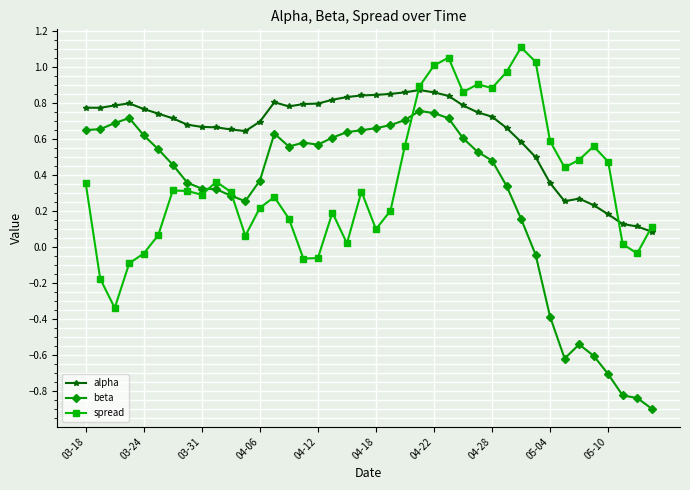

Which series has the largest range (max minus min)?

beta